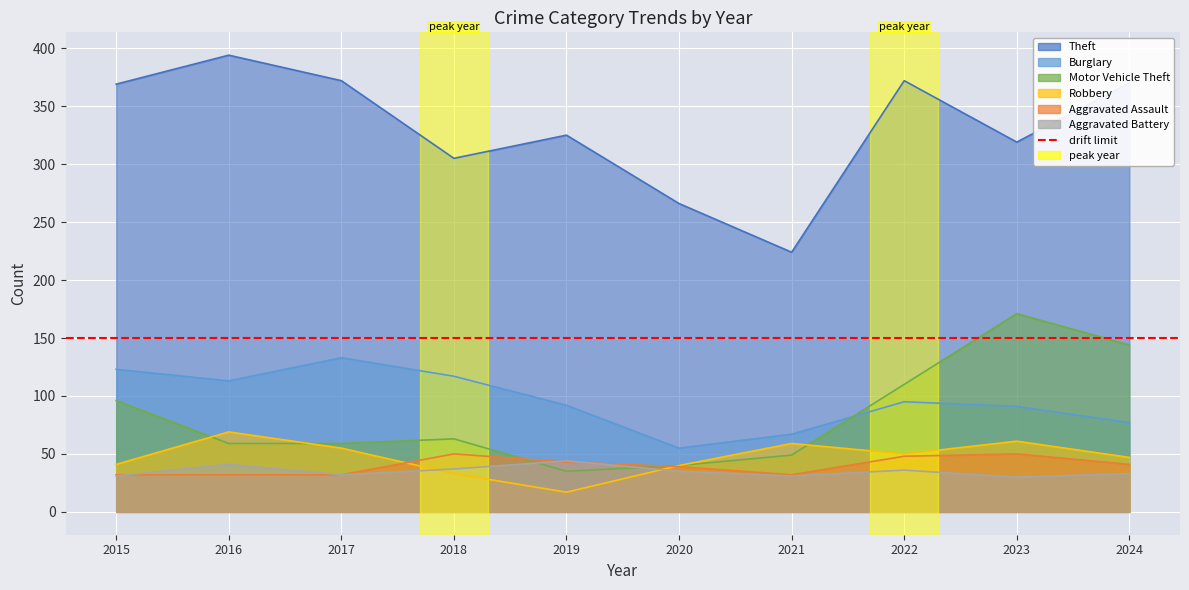

Rank the series by their maximum value, from highest to lowest.

Theft, Motor Vehicle Theft, Burglary, Robbery, Aggravated Assault, Aggravated Battery